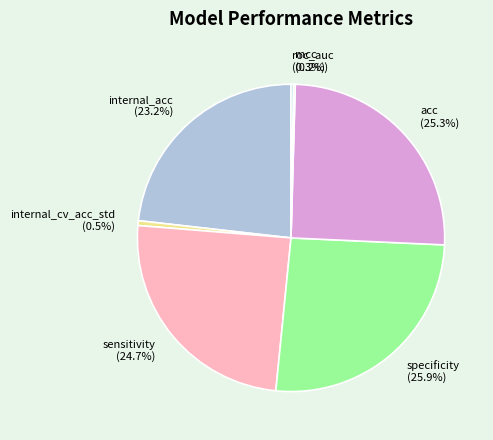

The internal_acc slice represents 28% of the pie. True or false?

False